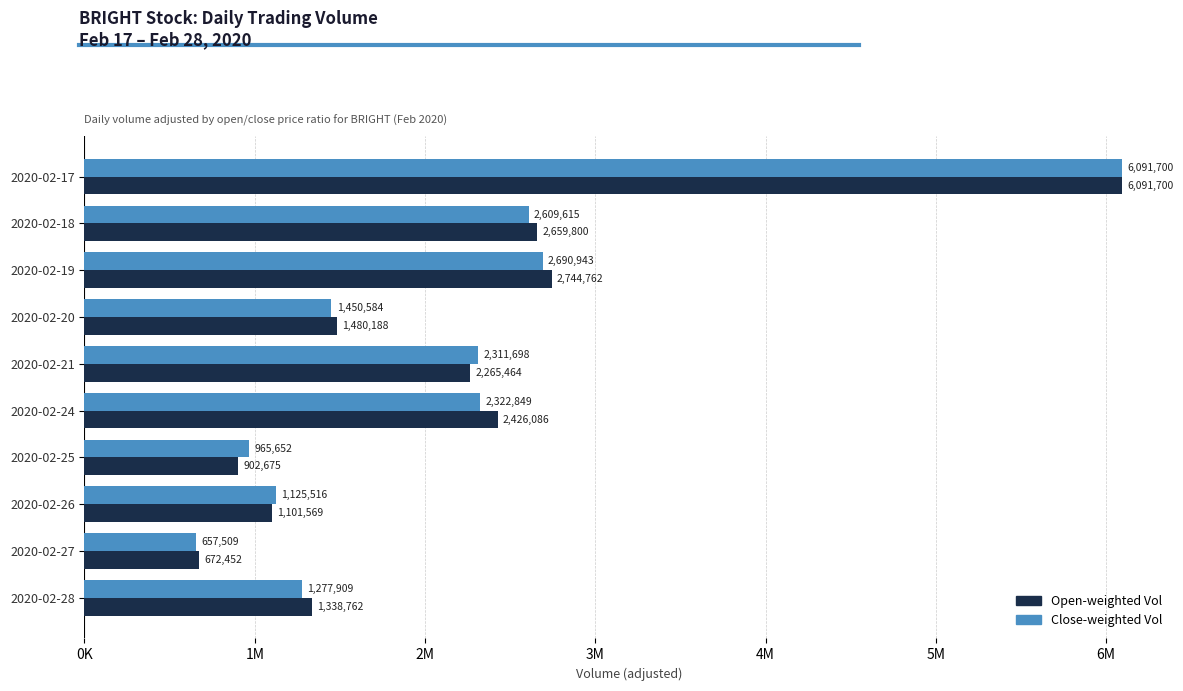

What are all the series names shown in the legend?

Open-weighted Vol, Close-weighted Vol